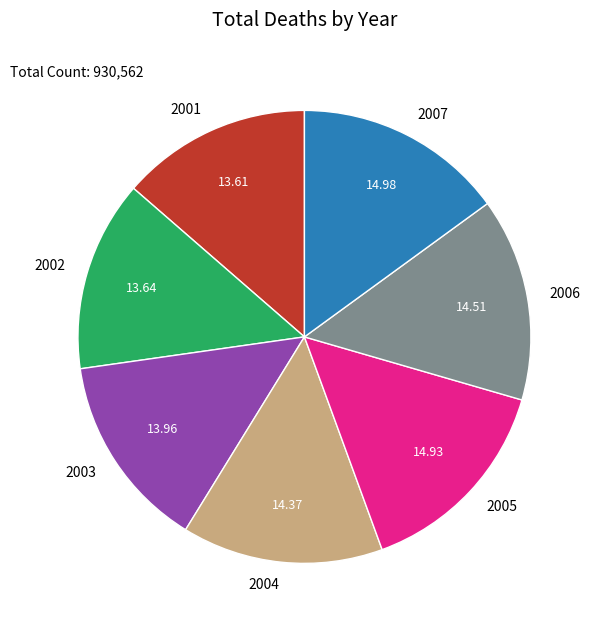

How many slices are in this pie chart?

7